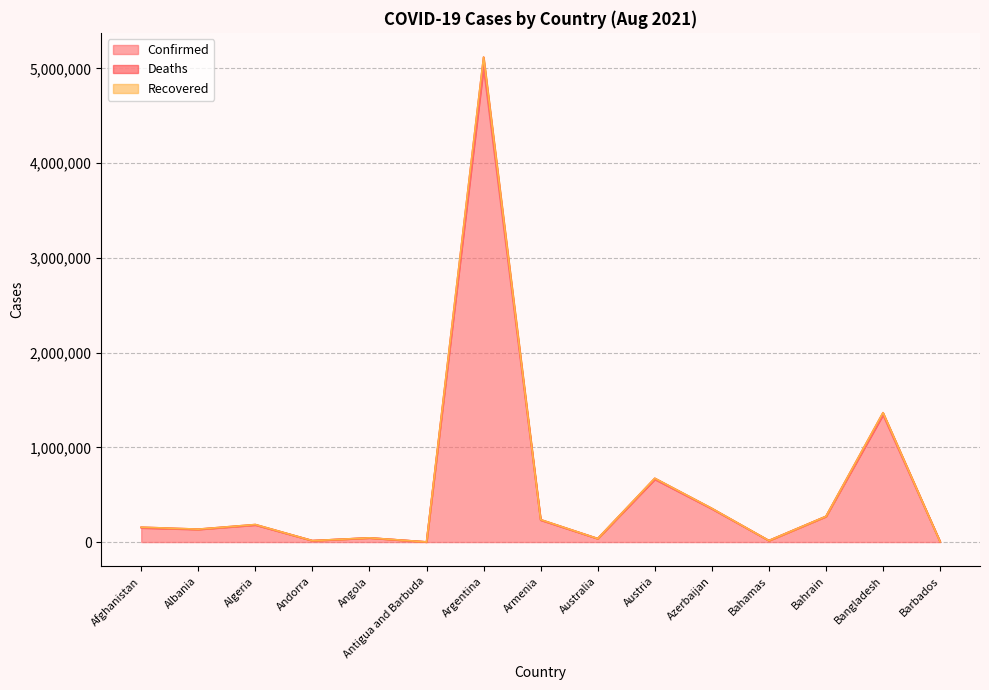

True or false: Deaths and Confirmed intersect in this chart.

False